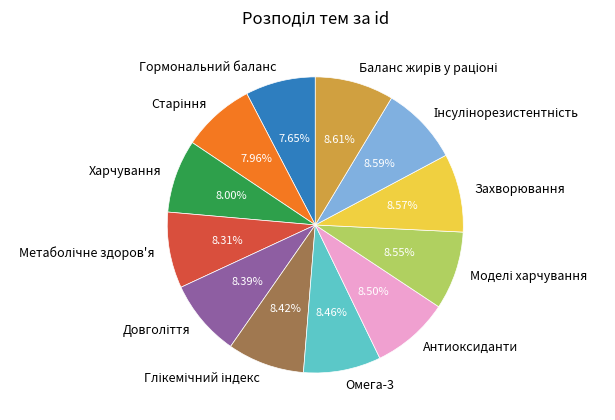

Does Захворювання account for over 50% of the chart?

No